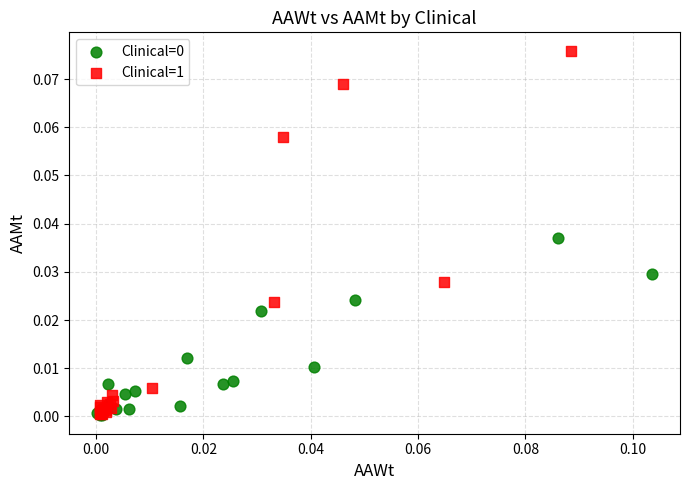

Which series reaches the maximum Y coordinate?

Clinical=1